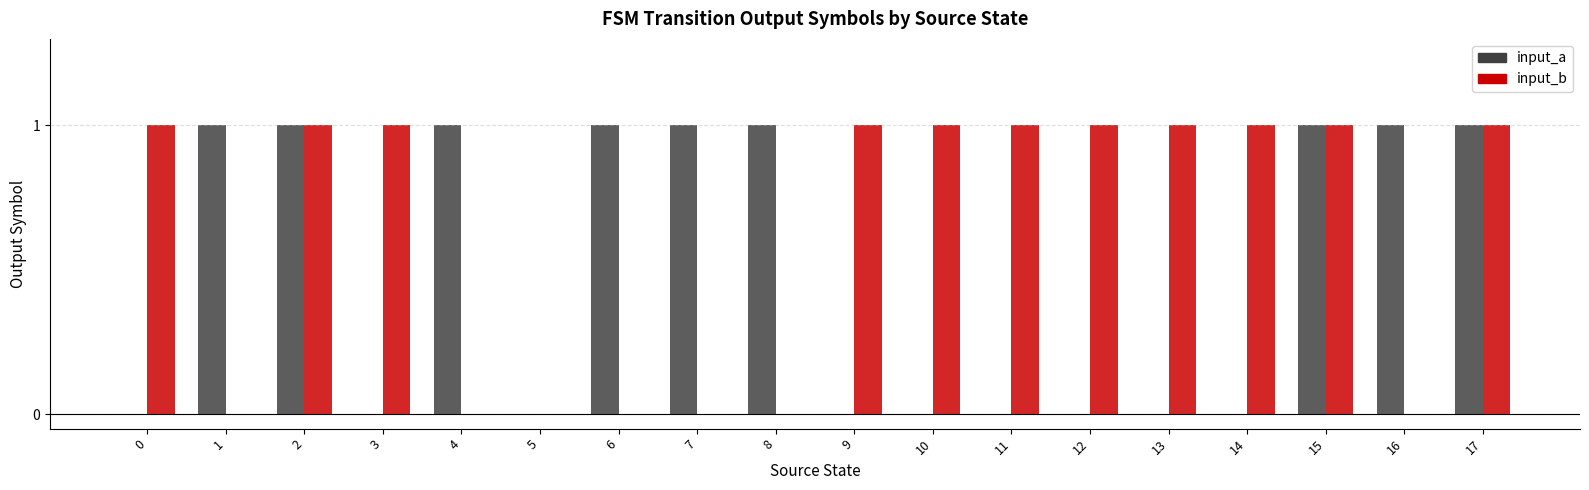

Reading right to left, what are all the values shown in this chart?

input_a: 17=1	16=1	15=1	14=0	13=0	12=0	11=0	10=0	9=0	8=1	7=1	6=1	5=0	4=1	3=0	2=1	1=1	0=0
input_b: 17=1	16=0	15=1	14=1	13=1	12=1	11=1	10=1	9=1	8=0	7=0	6=0	5=0	4=0	3=1	2=1	1=0	0=1